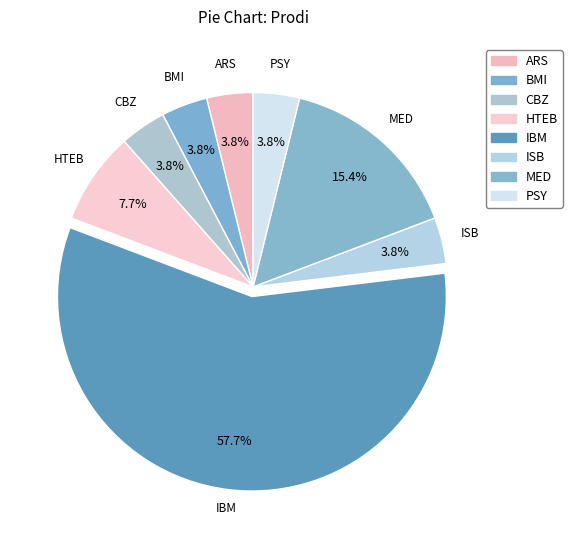

Between ARS and MED, which is larger?

MED